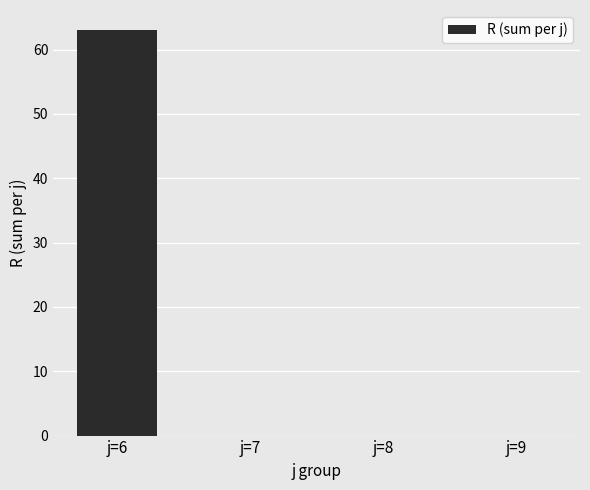

What value does the data have at j=6, to the nearest 10?

60